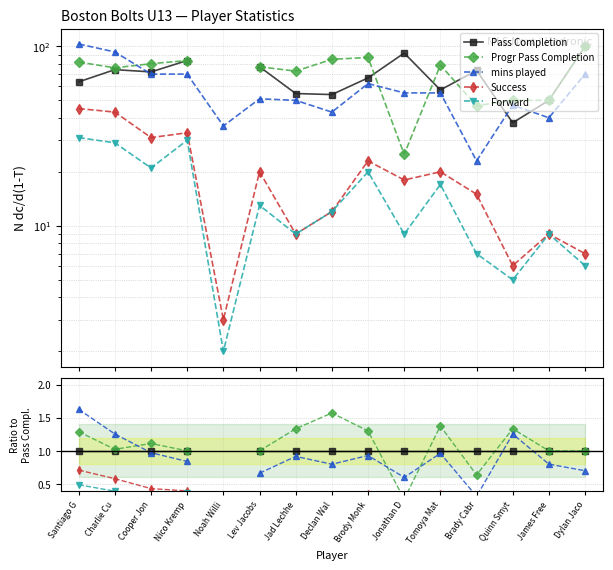

True or false: Pass Completion and mins played cross at least once.

True